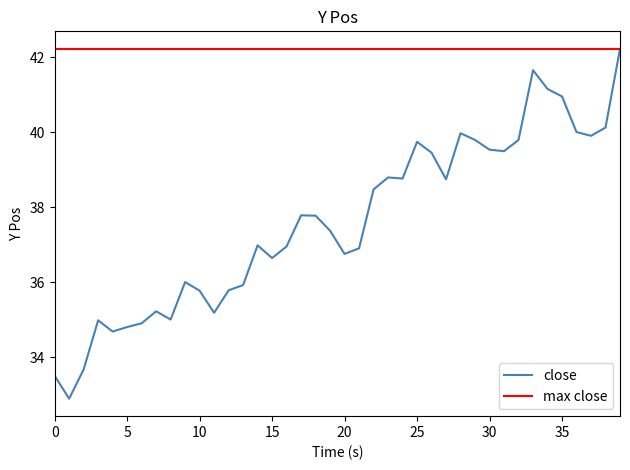

True or false: close has a value of 39.5 at 30.

True